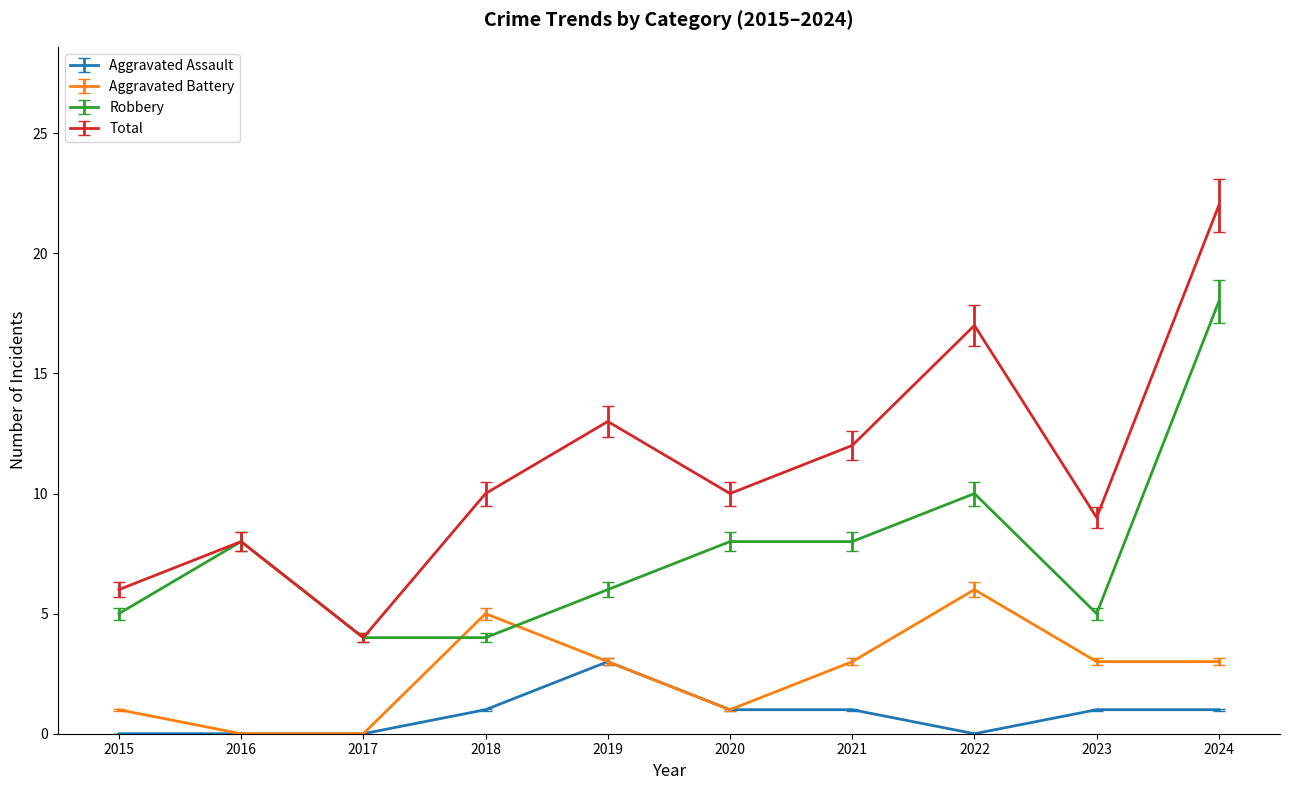

What is the difference between the maximum and minimum values in the Robbery series?

14